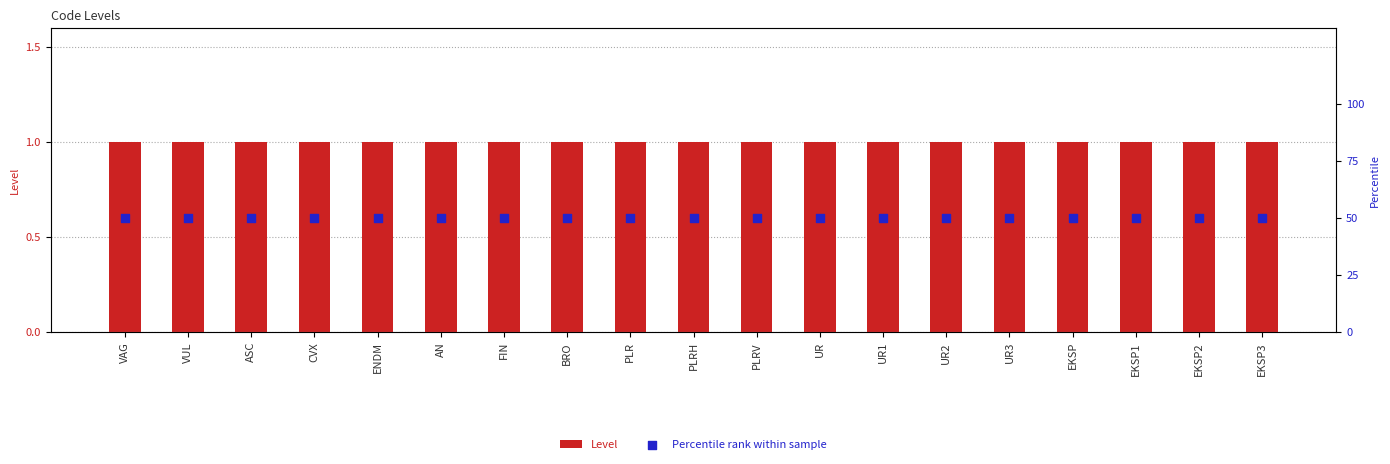

Is the value of Percentile rank within sample at EKSP3 greater than the value of Level at EKSP?

Yes